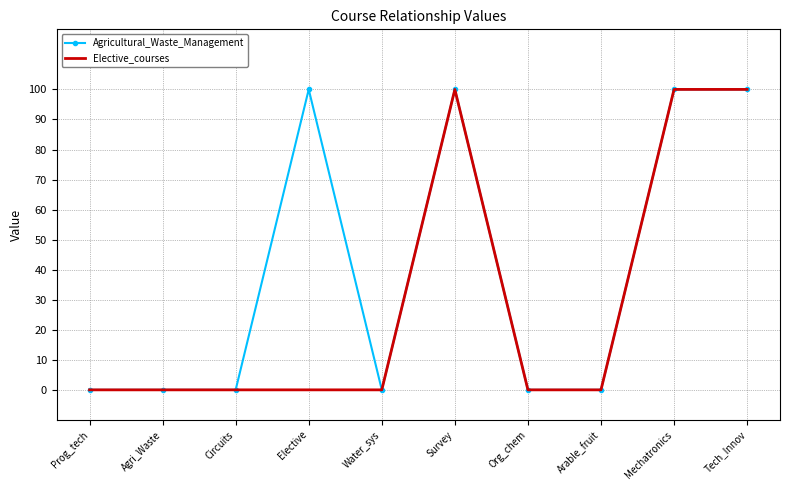

What is the total value across all series at Elective?

100